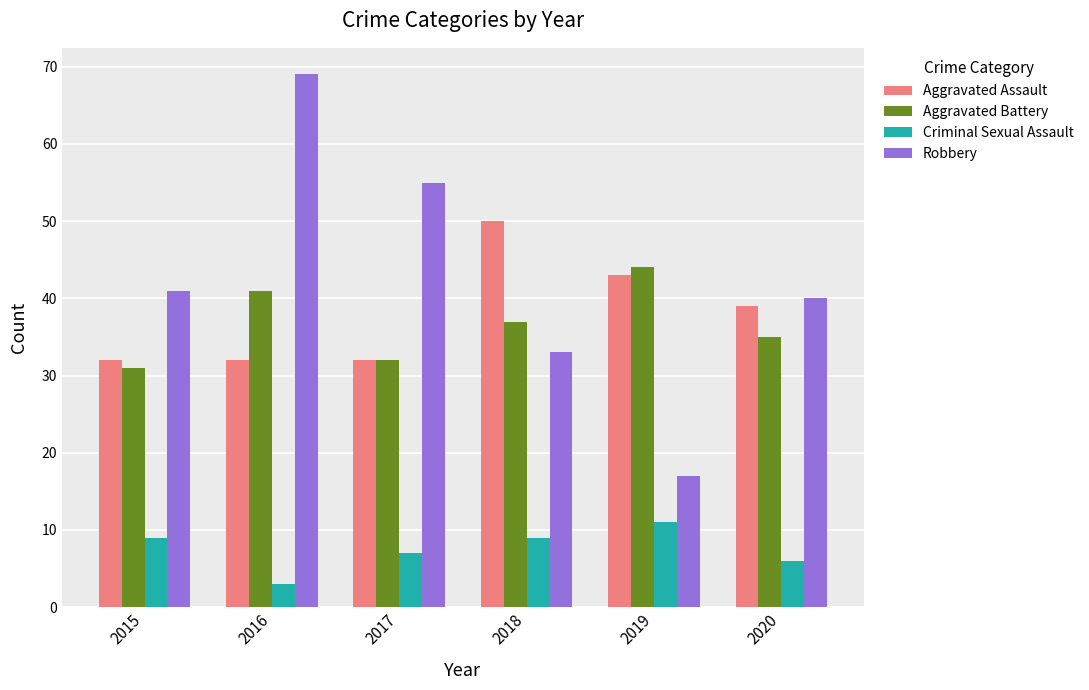

What is the sum of all Aggravated Battery values?

220